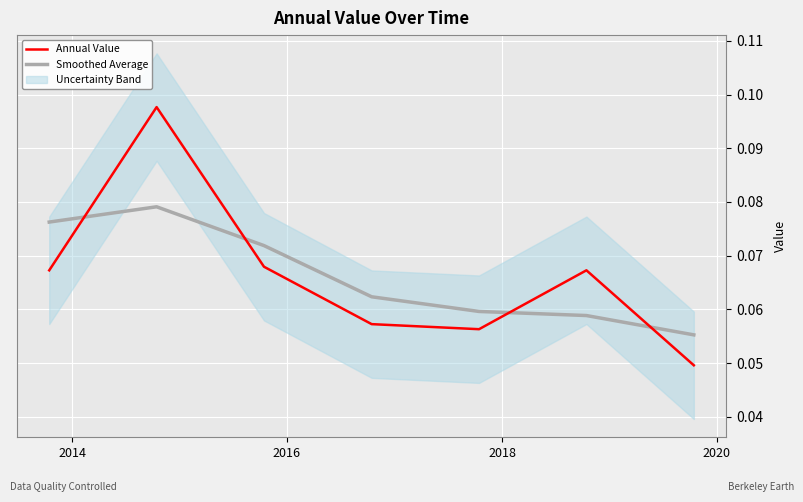

Reading left to right, extract all data points from this chart.

Annual Value: 0.1	0.1	0.1	0.1	0.1	0.1	0.0
Smoothed Average: 0.1	0.1	0.1	0.1	0.1	0.1	0.1